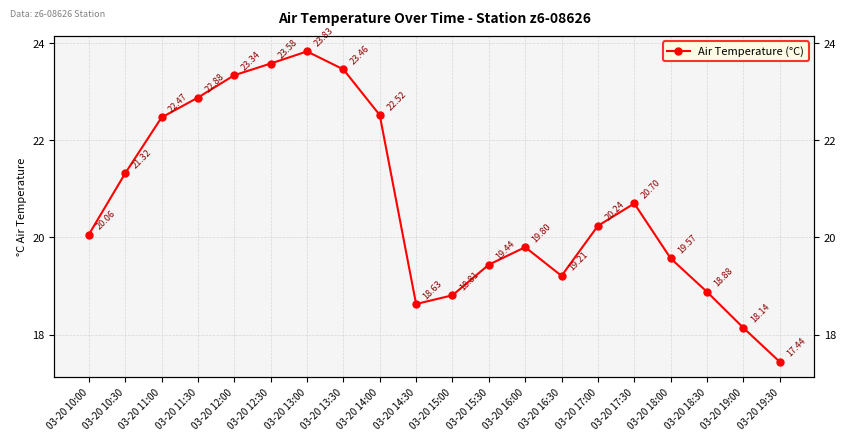

How many values exceed 20?

11